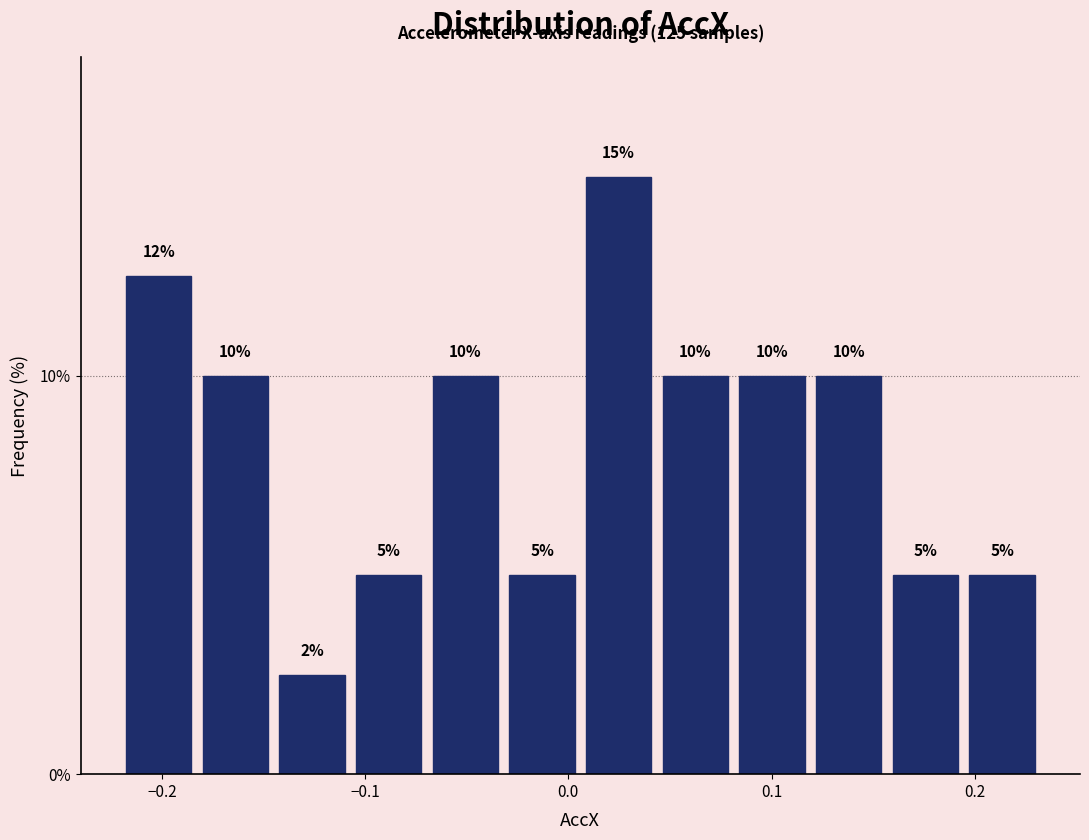

Read against the x-axis, roughly where is the centre of the tallest bar?

0.02